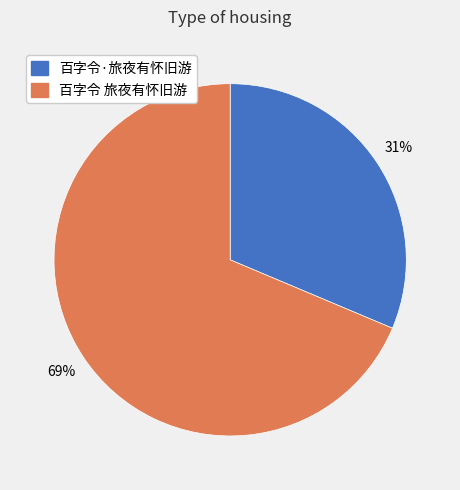

Which has a higher value, 百字令 旅夜有怀旧游 or 百字令·旅夜有怀旧游?

百字令 旅夜有怀旧游